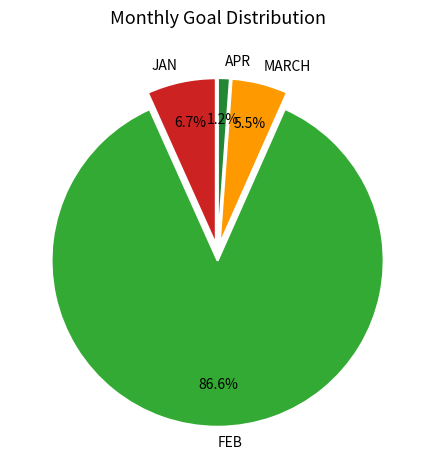

Rank the categories by value from lowest to highest.

APR, MARCH, JAN, FEB